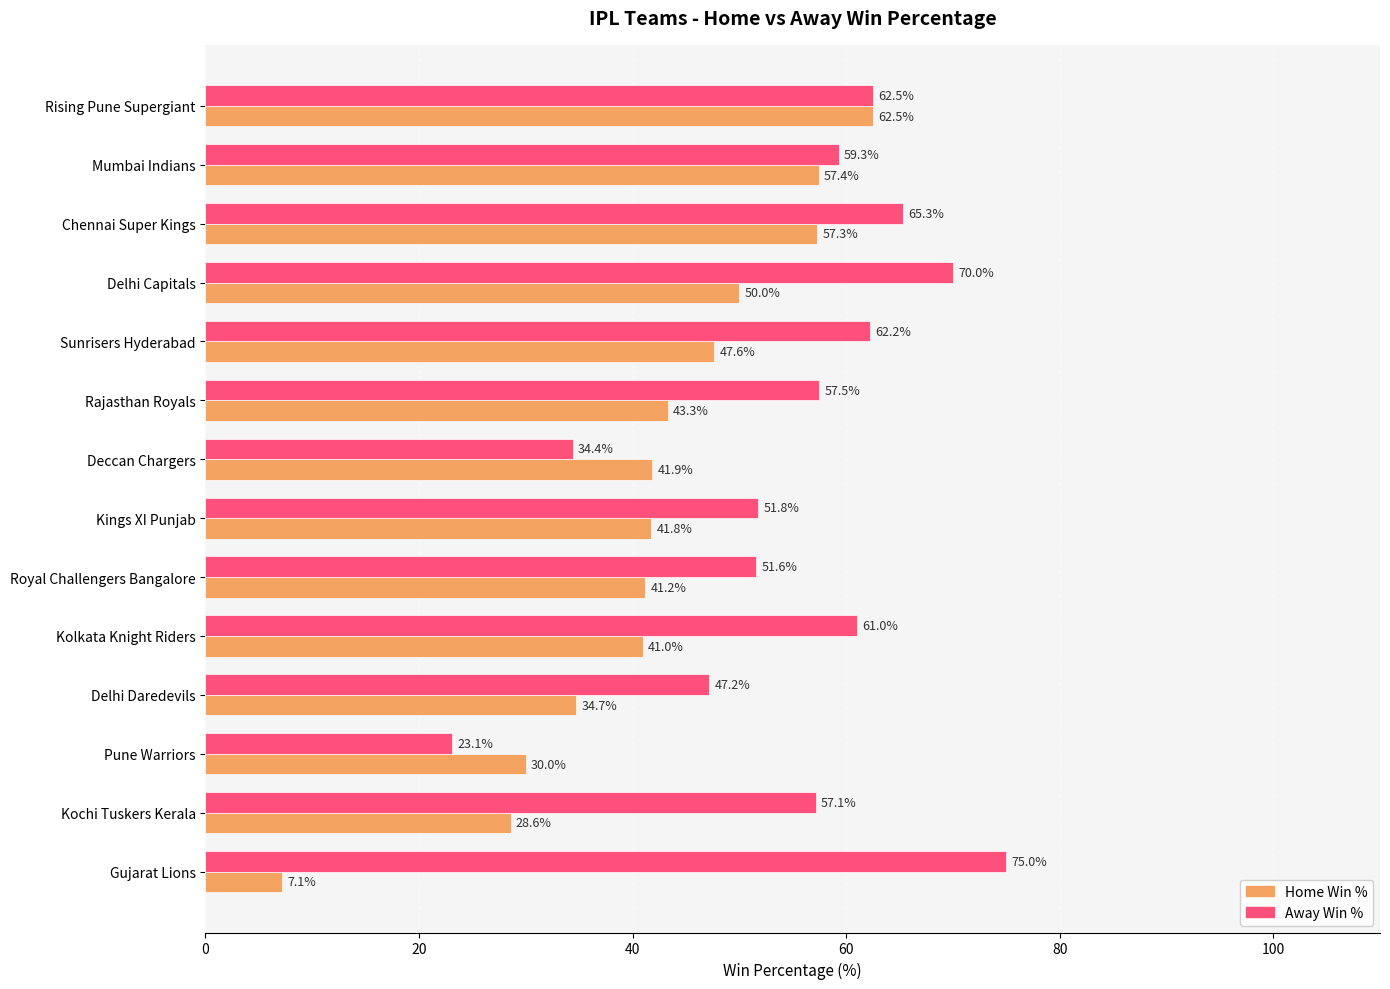

List the series in order of their overall mean, highest first.

Away Win %, Home Win %